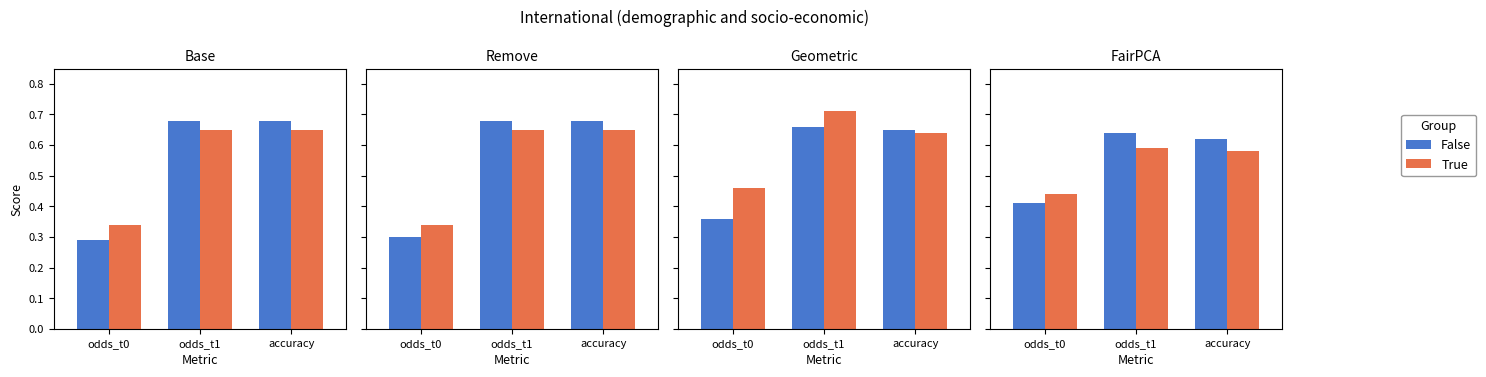

Is the value of False at odds_t0 greater than the value of True at accuracy?

No